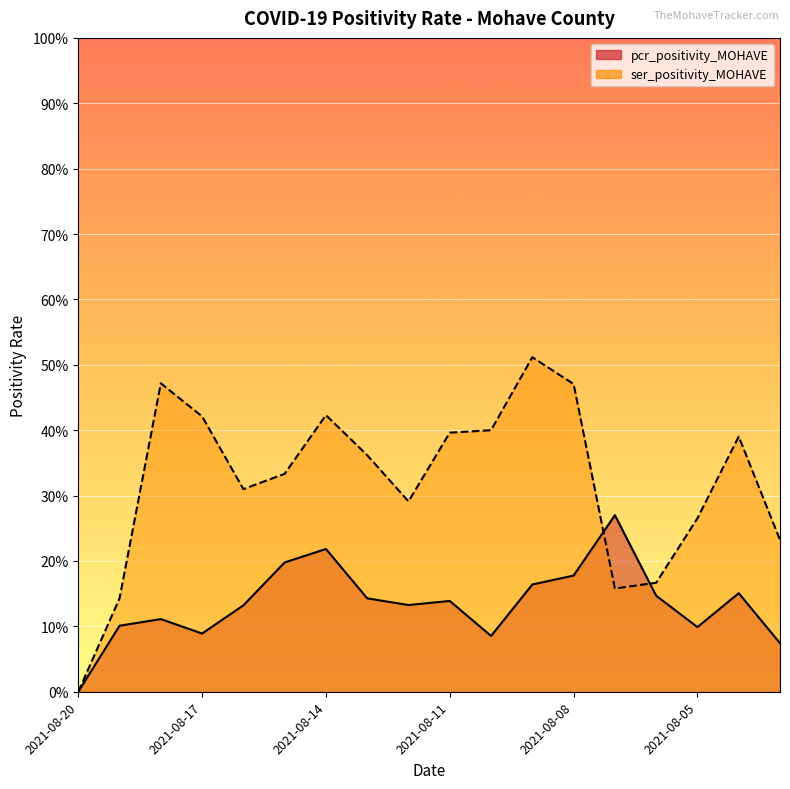

How many pcr_positivity_MOHAVE values are between 0 and 1?

18